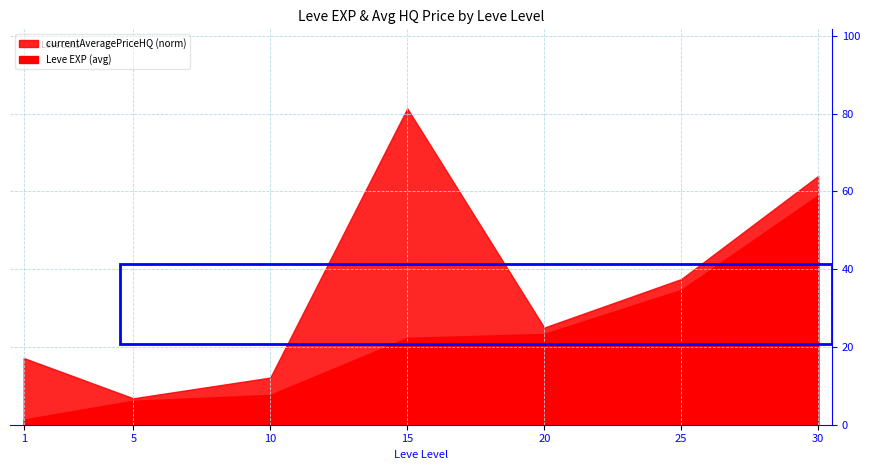

At which category does currentAveragePriceHQ reach its first local peak?

15